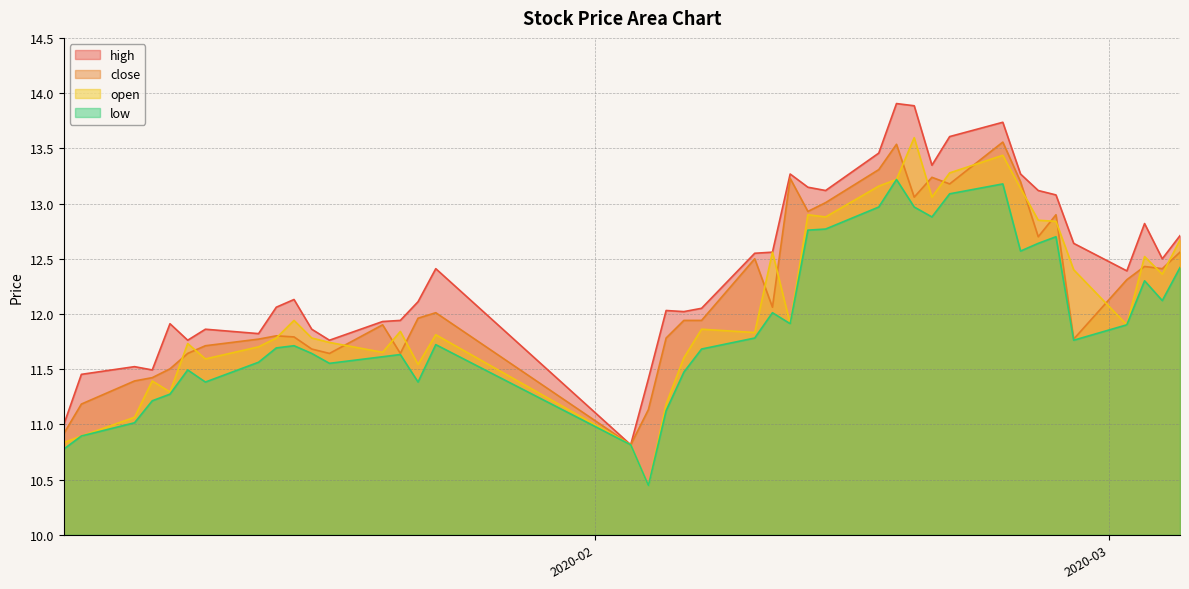

Is the value of high at 2020-02-06 greater than the value of open at 2020-02-26?

No